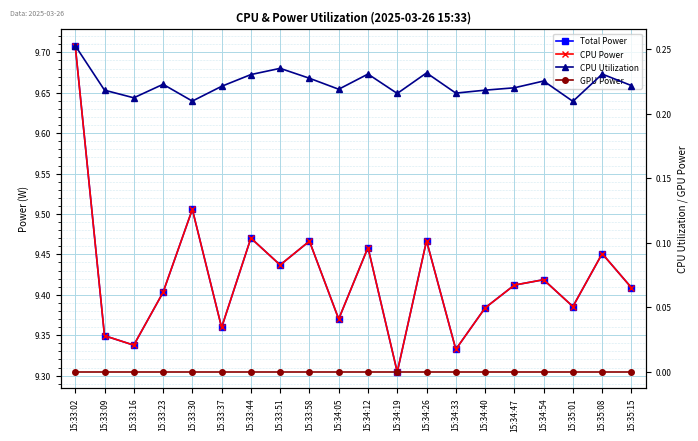

True or false: CPU Utilization has a value of 0.2 at 15:34:26.

True